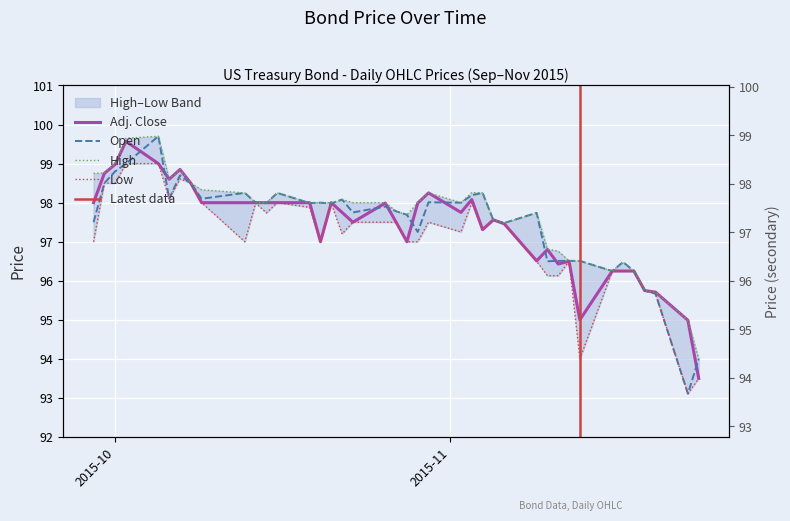

Is it true that Adj. Close equals 156.7 at 2015-10?

False